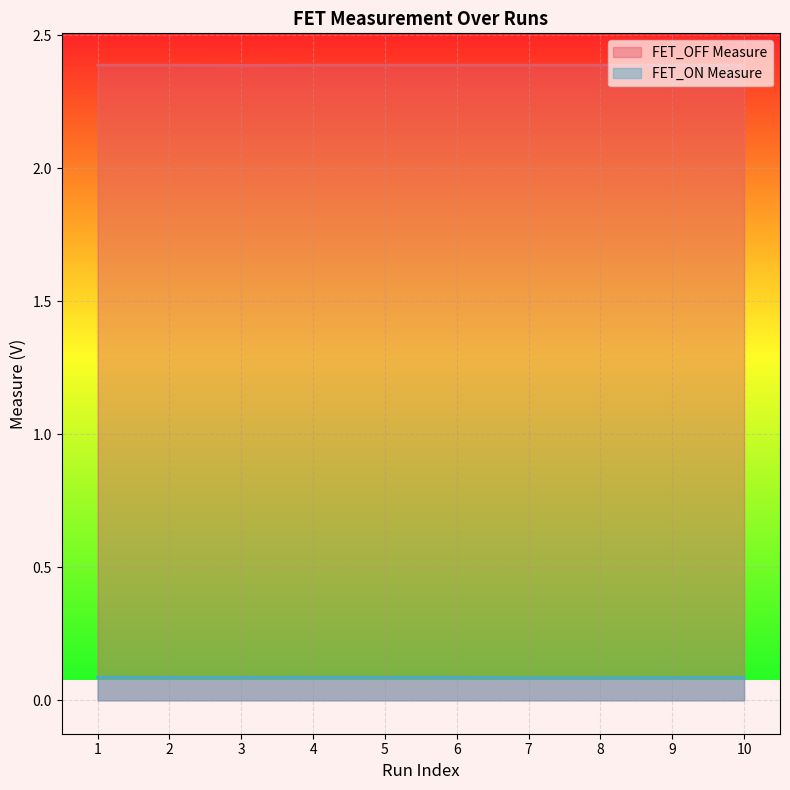

What are all the series names shown in the legend?

FET_OFF Measure, FET_ON Measure